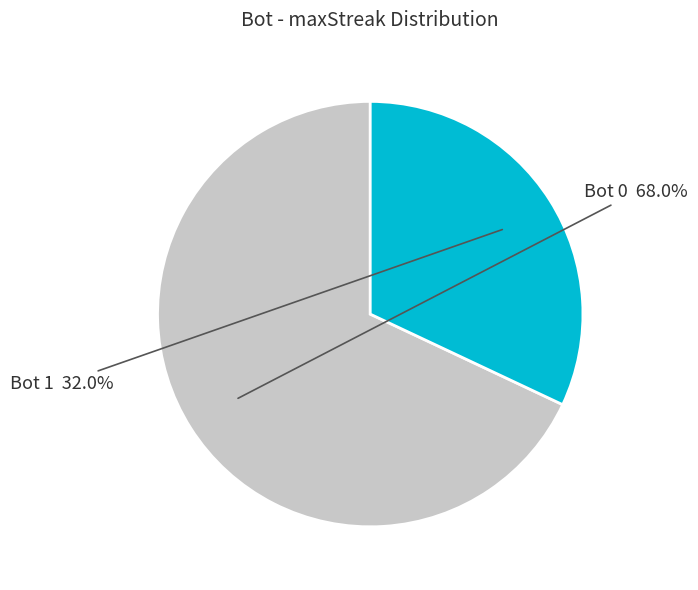

Does any single category account for the majority?

Yes